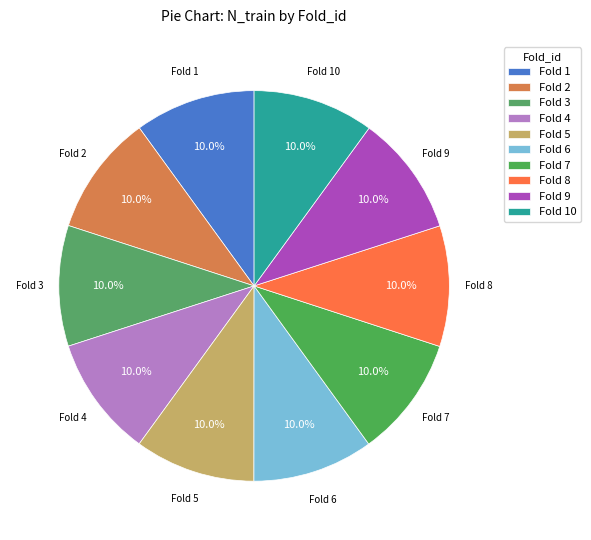

Combined, what portion of the pie is Fold 8 and Fold 6?

20.0%